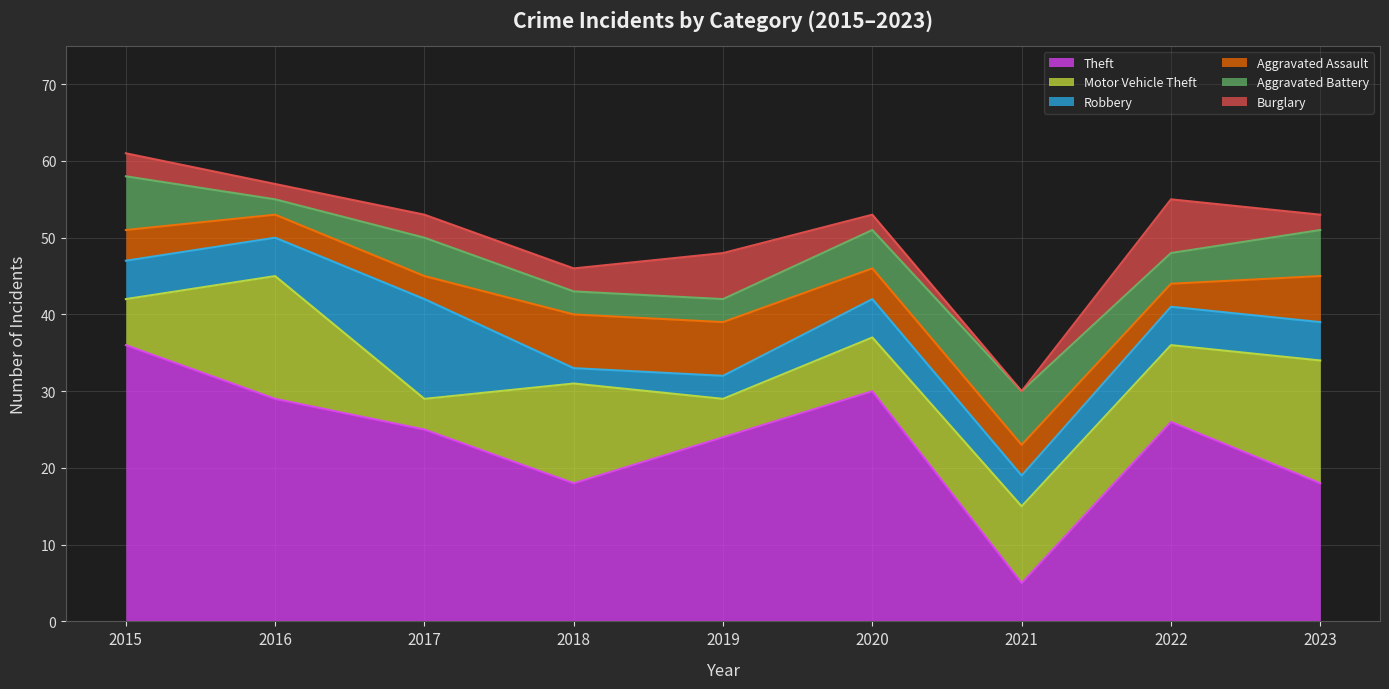

What is the average value of the Burglary series?

3